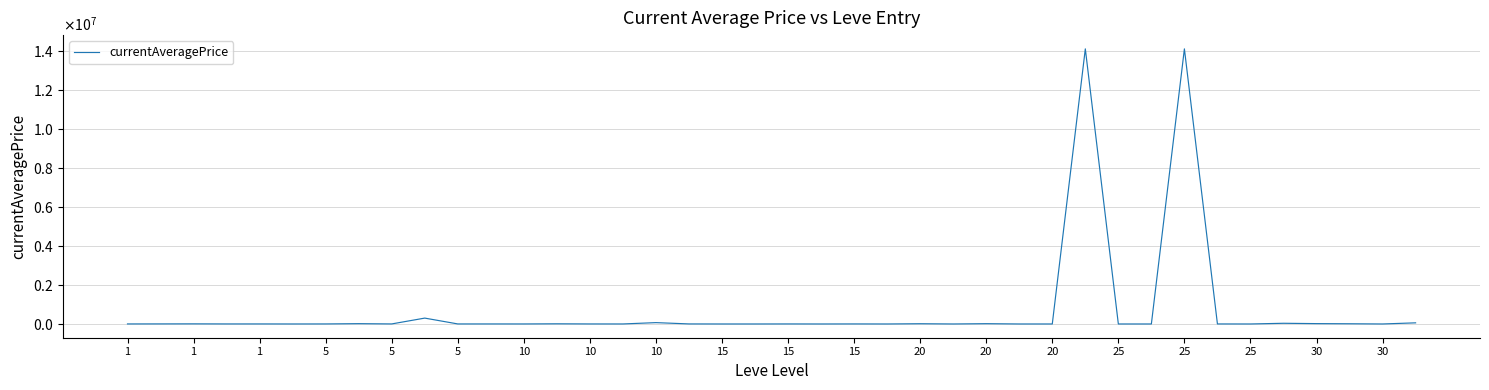

At which category does the data reach its first local valley?

5